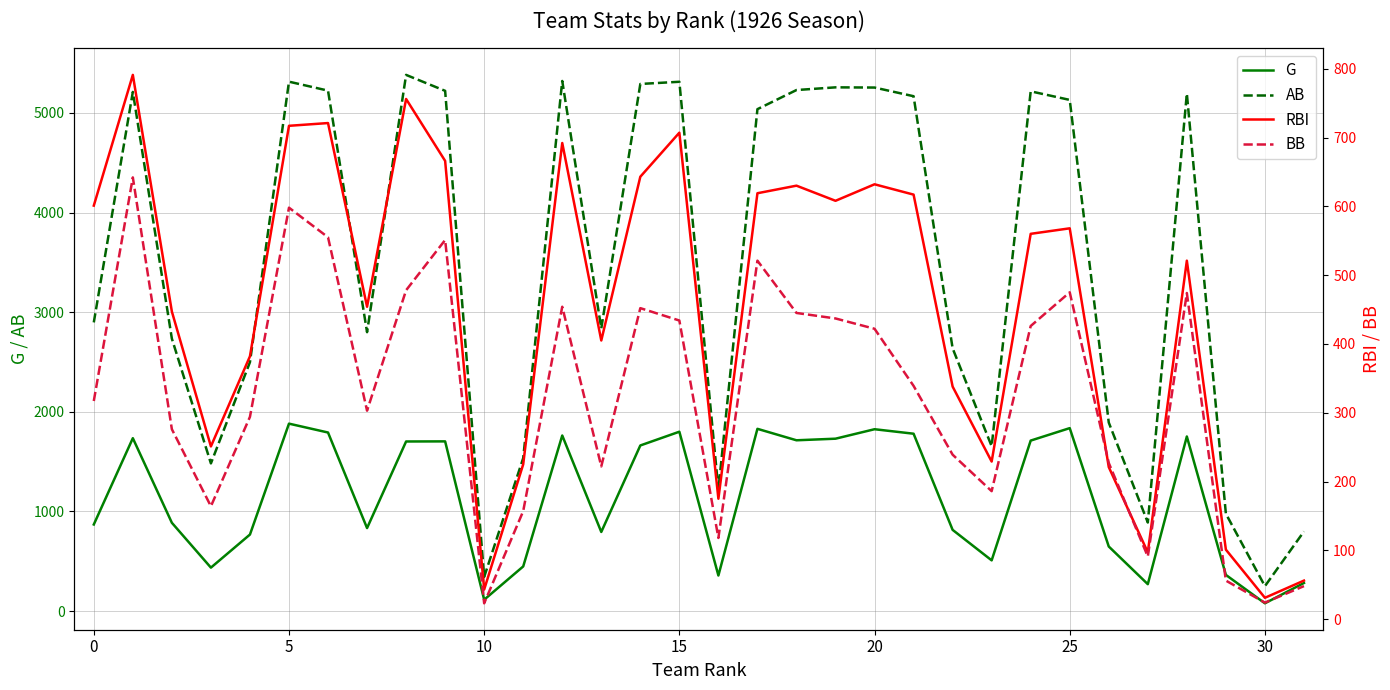

How many series are shown in this chart?

4